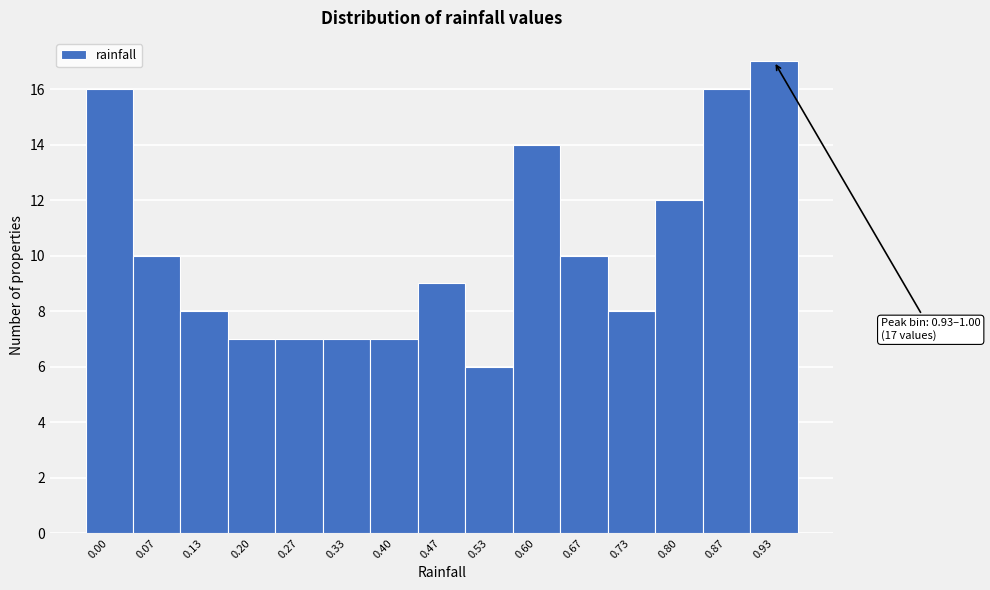

Reading left to right, list all the values displayed in this chart.

16	10	8	7	7	7	7	9	6	14	10	8	12	16	17